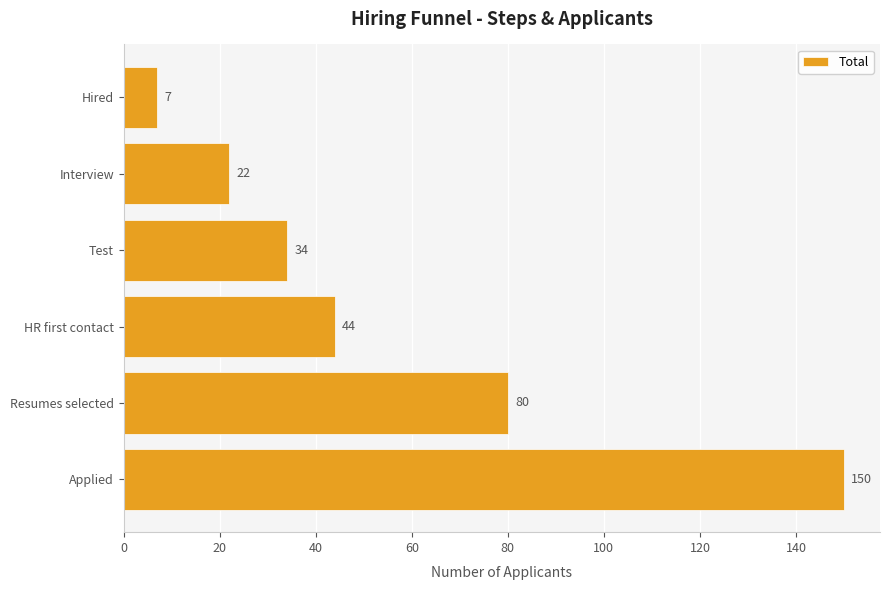

What is the sum of all values?

337